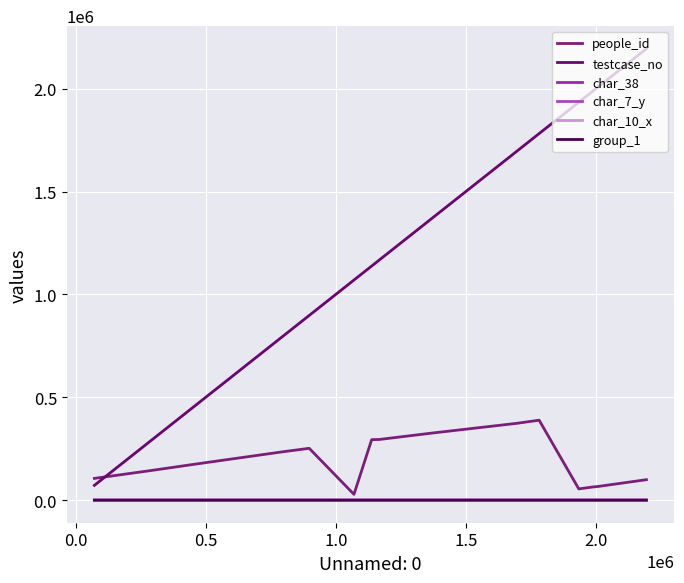

How many lines are shown in the chart?

6